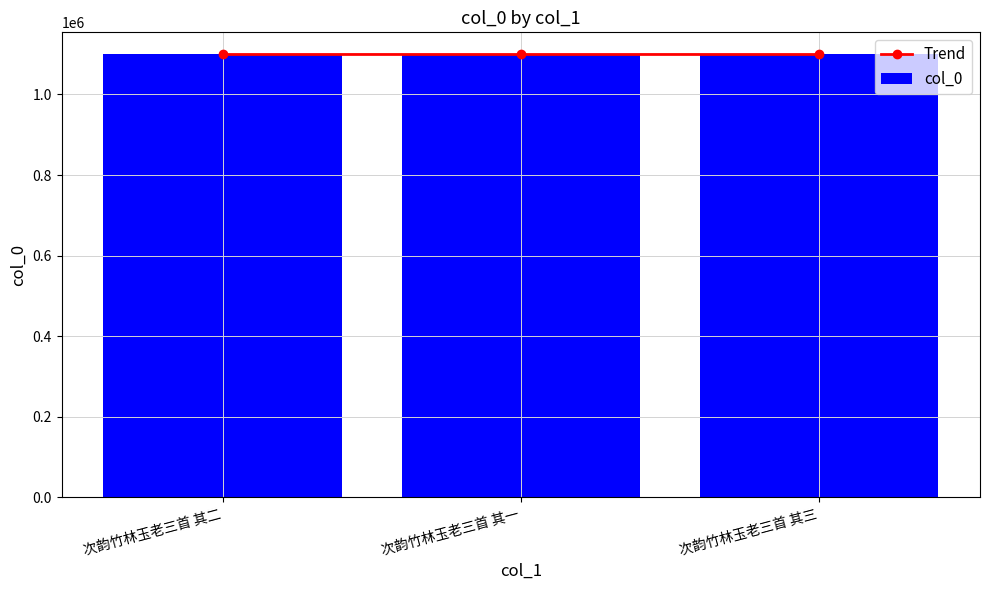

What is the label of the 1st bar from the right?

次韵竹林玉老三首 其三